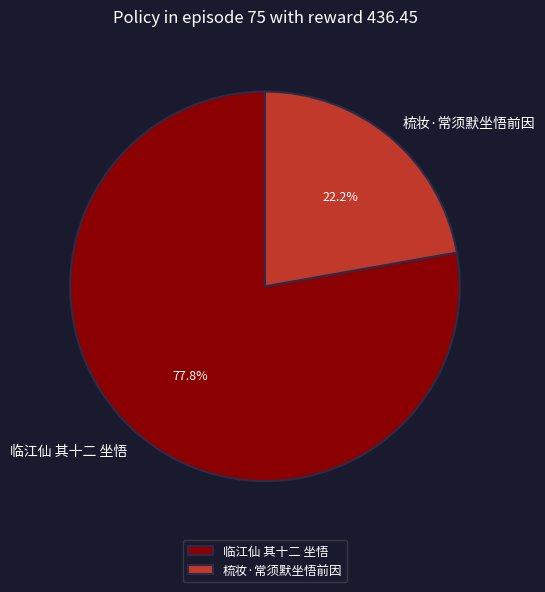

Between 梳妆·常须默坐悟前因 and 临江仙 其十二 坐悟, which is larger?

临江仙 其十二 坐悟